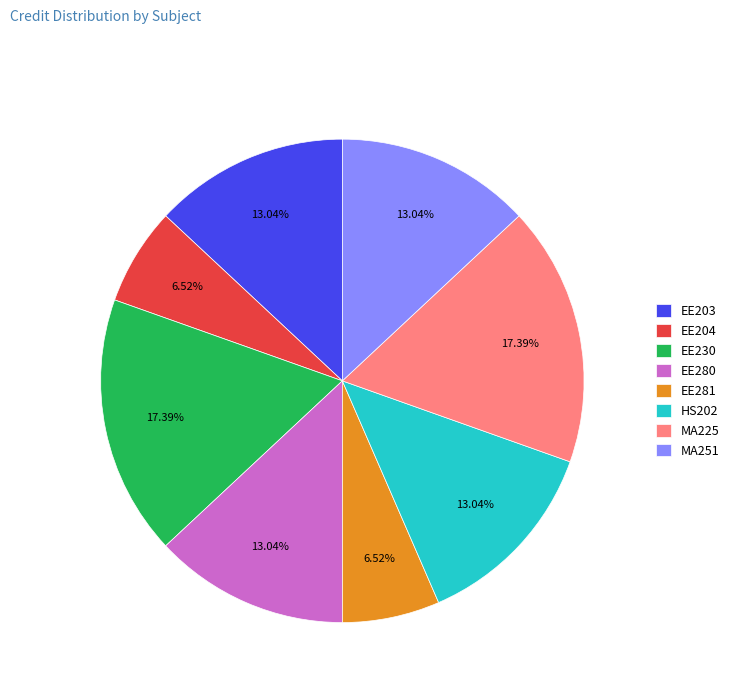

To the nearest percent, what percentage of the pie is EE204?

7%